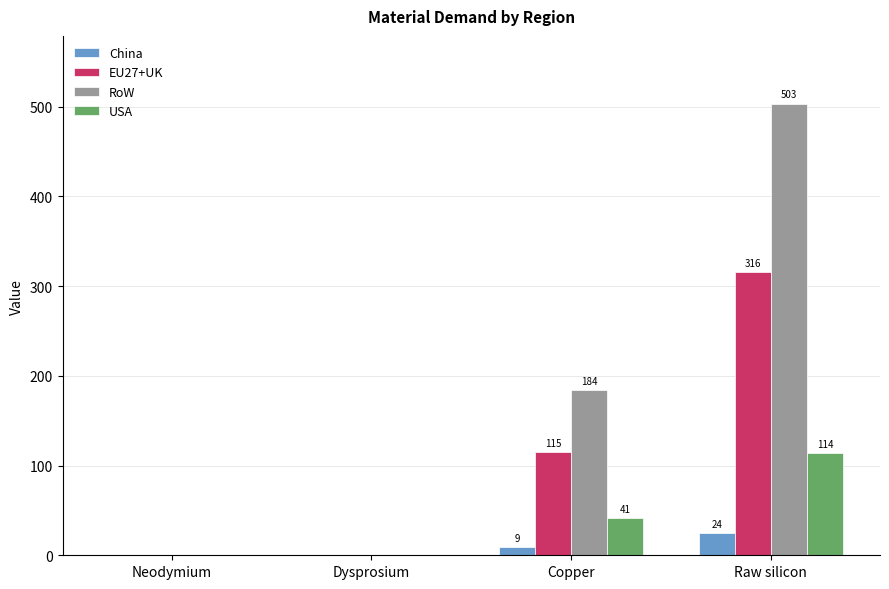

What is the maximum value shown in the chart?

503.2